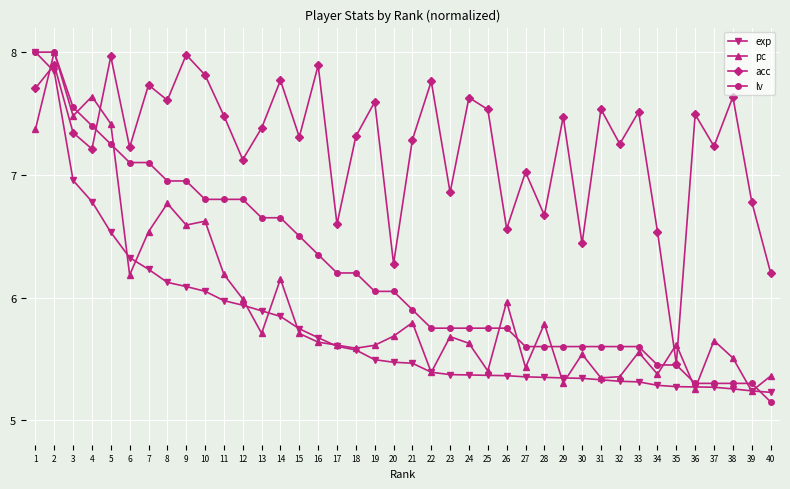

Which series changed the most between 9 and 30?

acc